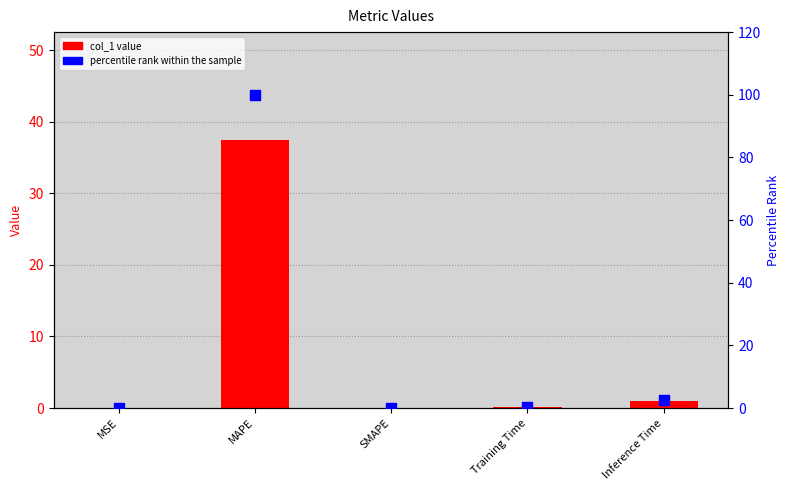

Is the value of col_1 value at MSE greater than the value of percentile rank within the sample at MSE?

No